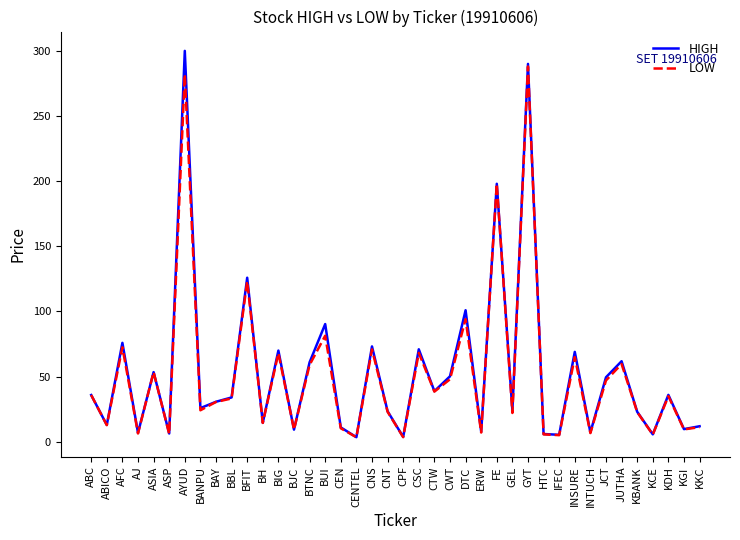

What position from the left is AYUD?

7